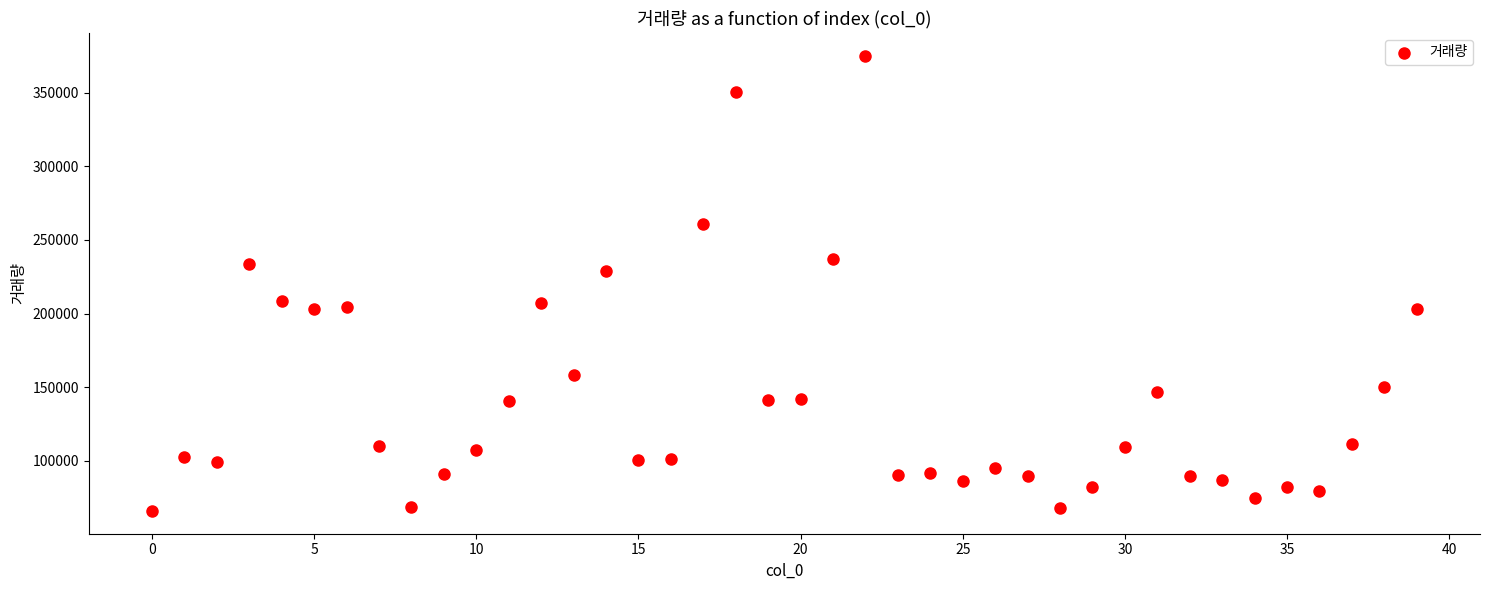

How many points are shown in the scatter plot?

40